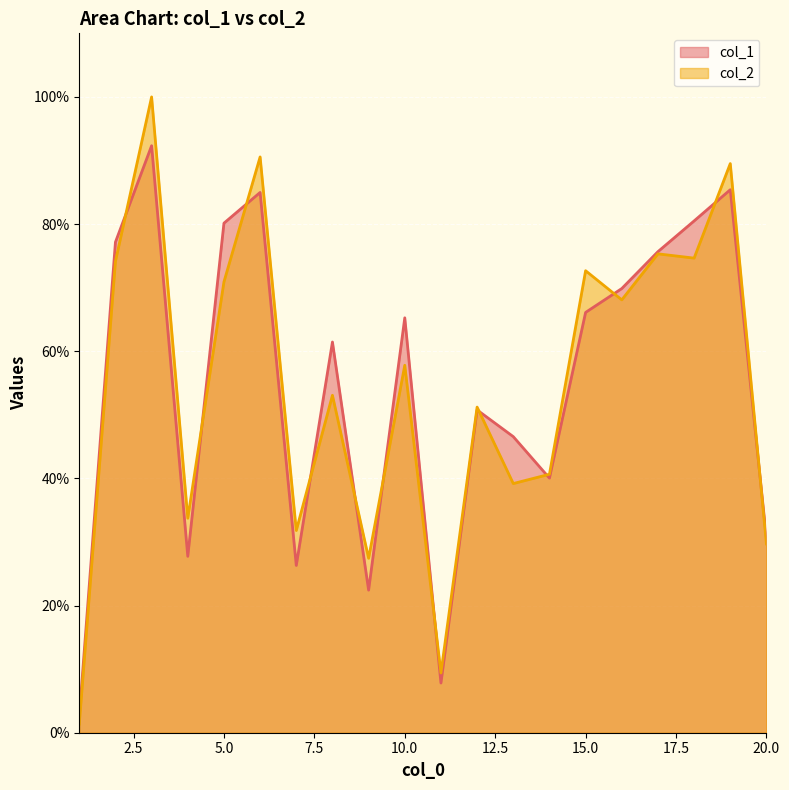

The col_1 series shows 27.7 at 4. True or false?

True